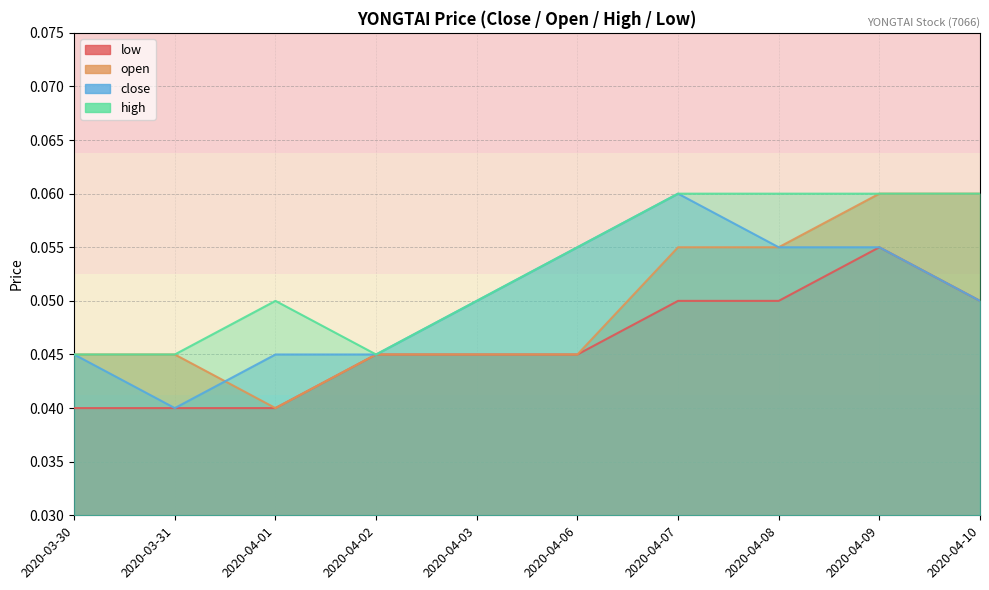

What are all the series names shown in the legend?

close, open, high, low